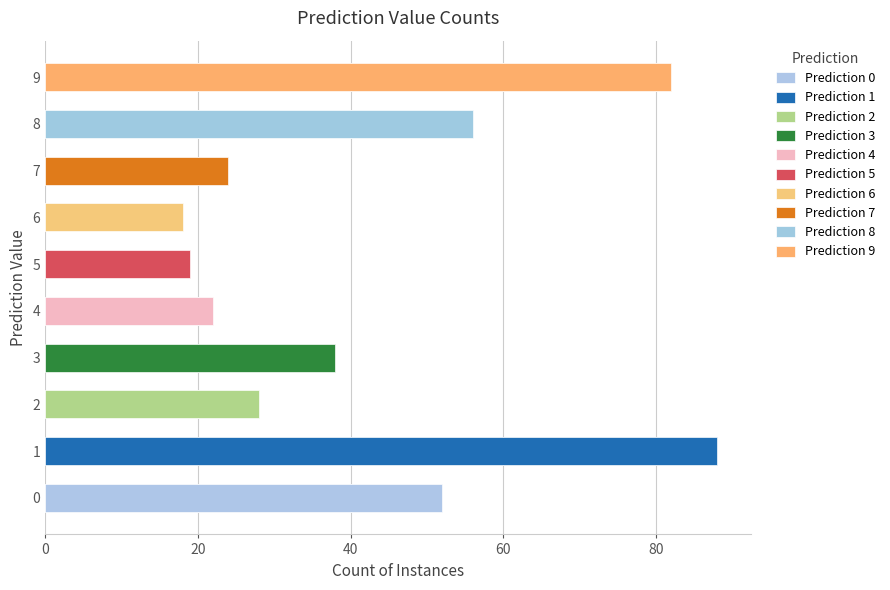

The chart shows a value of 12 at 6. True or false?

False